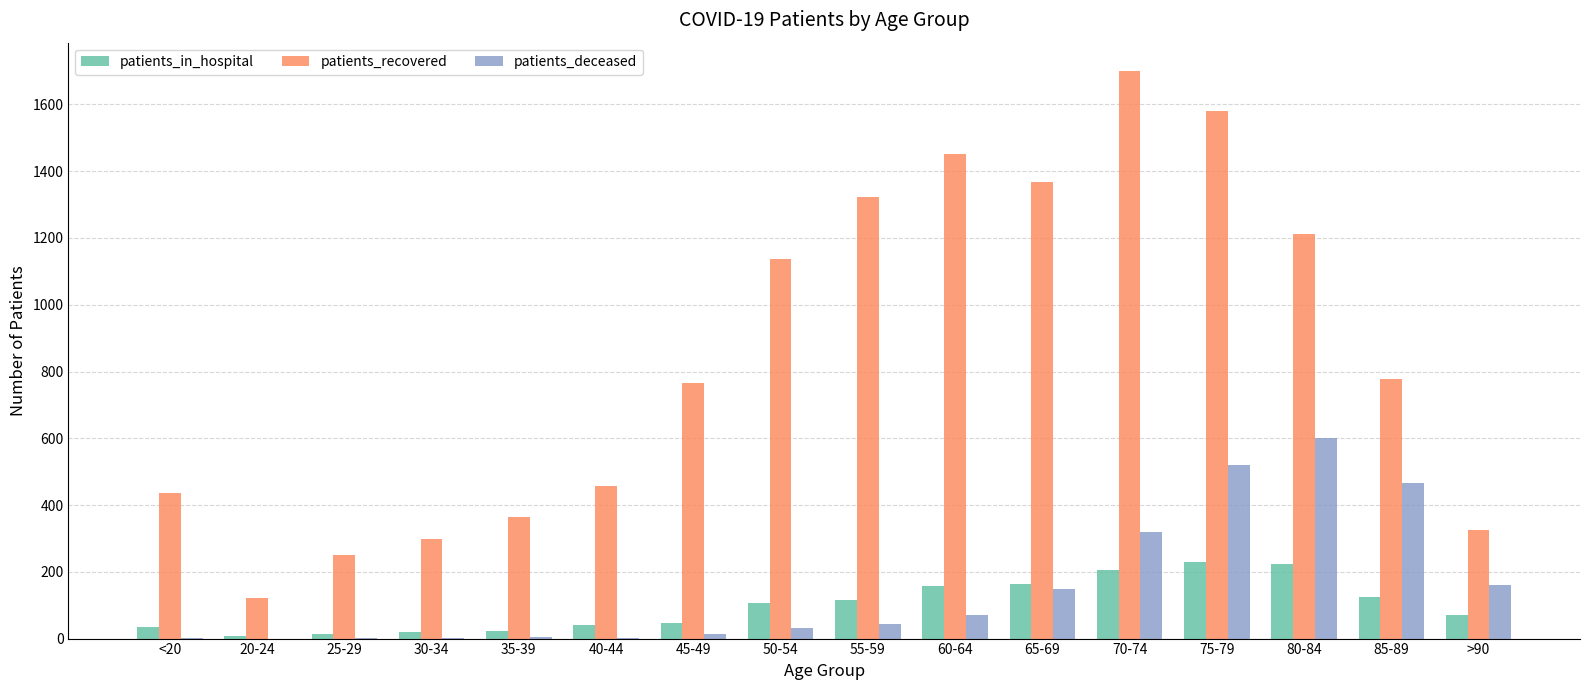

What is the sum of the patients_recovered values at >90 and 30-34?

624